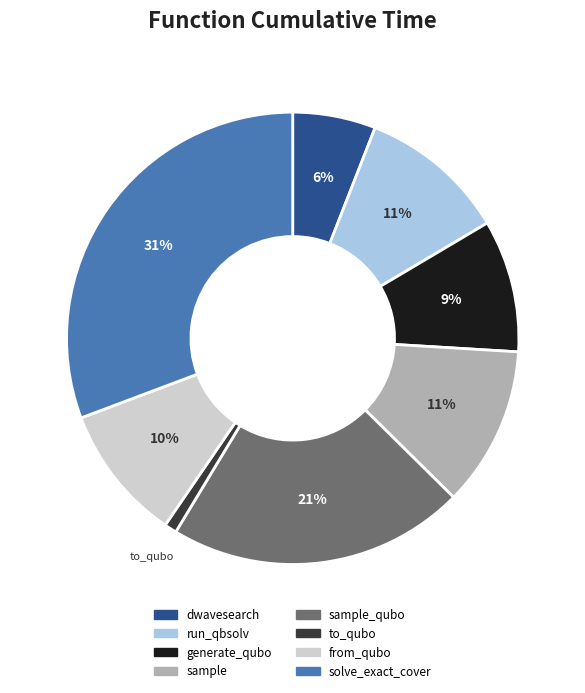

To the nearest percent, what is the difference between the largest and smallest slice percentages?

30%